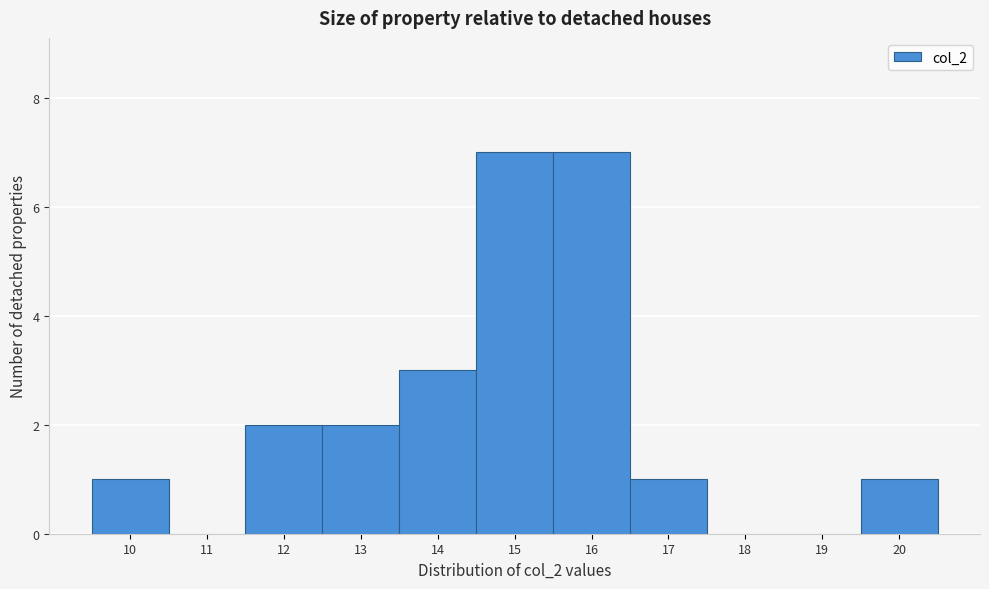

Reading left to right, transcribe this chart: for each bar, give the range it covers on the x-axis and its height. The values are not printed on the chart, so give them approximately, as read against the axis.

9.5 to 10.5: 1
10.5 to 11.5: 0
11.5 to 12.5: 2
12.5 to 13.5: 2
13.5 to 14.5: 3
14.5 to 15.5: 7
15.5 to 16.5: 7
16.5 to 17.5: 1
17.5 to 18.5: 0
18.5 to 19.5: 0
19.5 to 20.5: 1